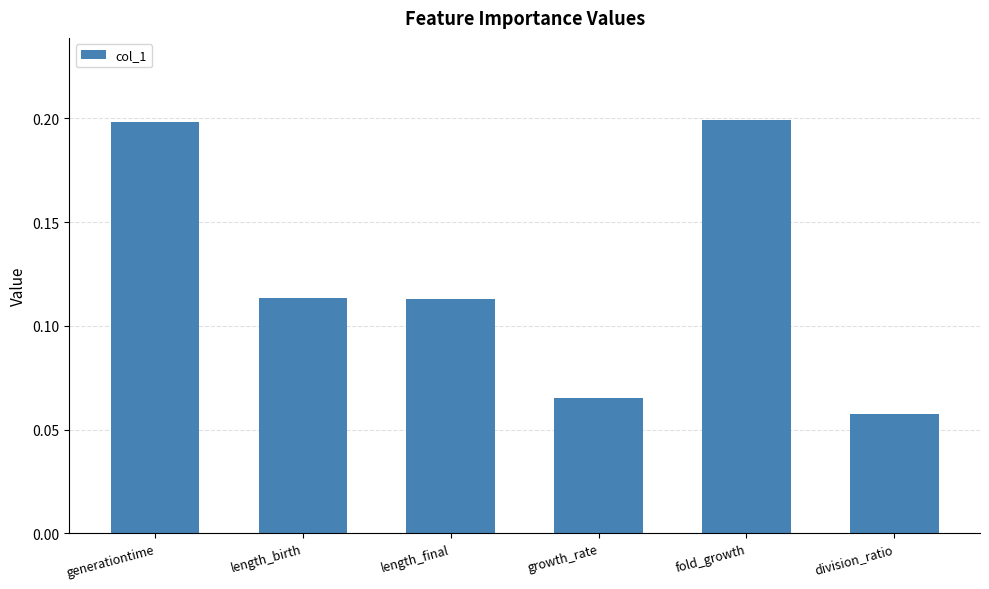

How many values are between 0 and 1?

6